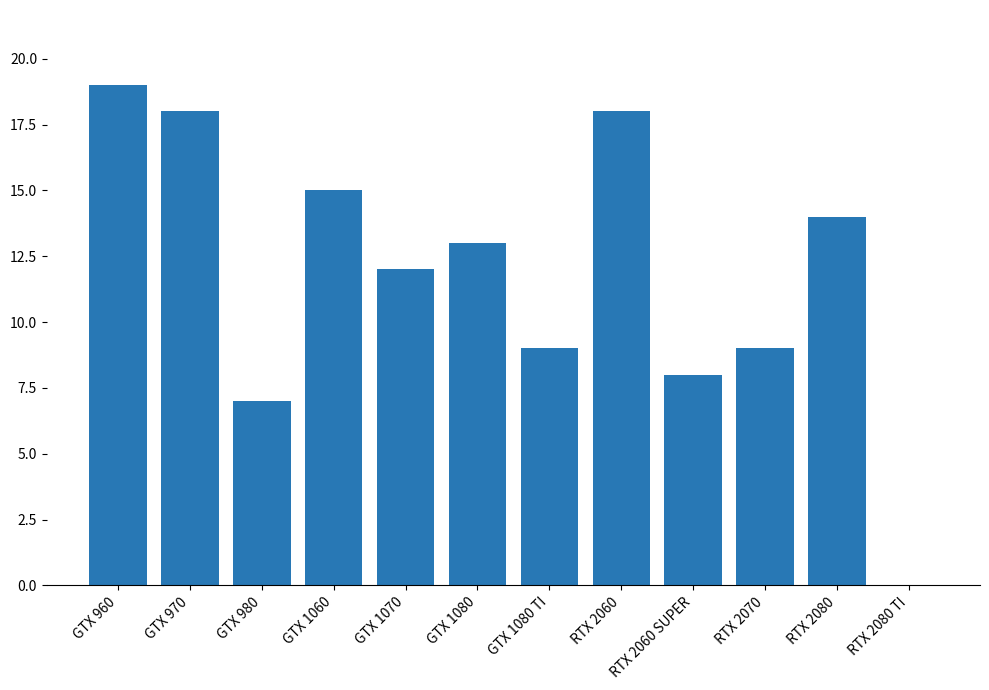

What is the sum of the values at GTX 960 and RTX 2080?

33